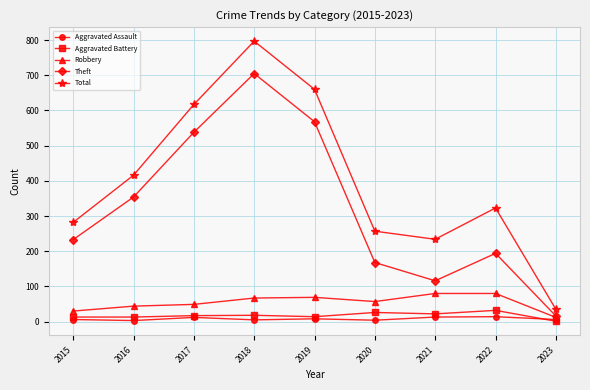

What is the value of the Aggravated Assault point at the 6th from the left?

4